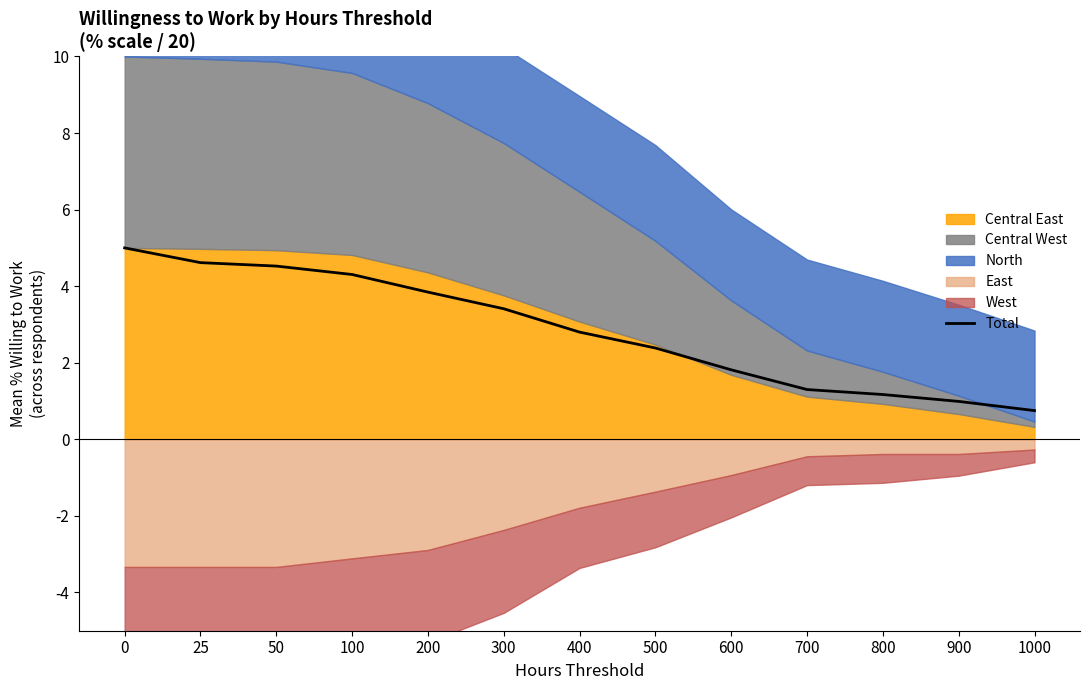

What is the change in value from 25 to 300?

-1.2